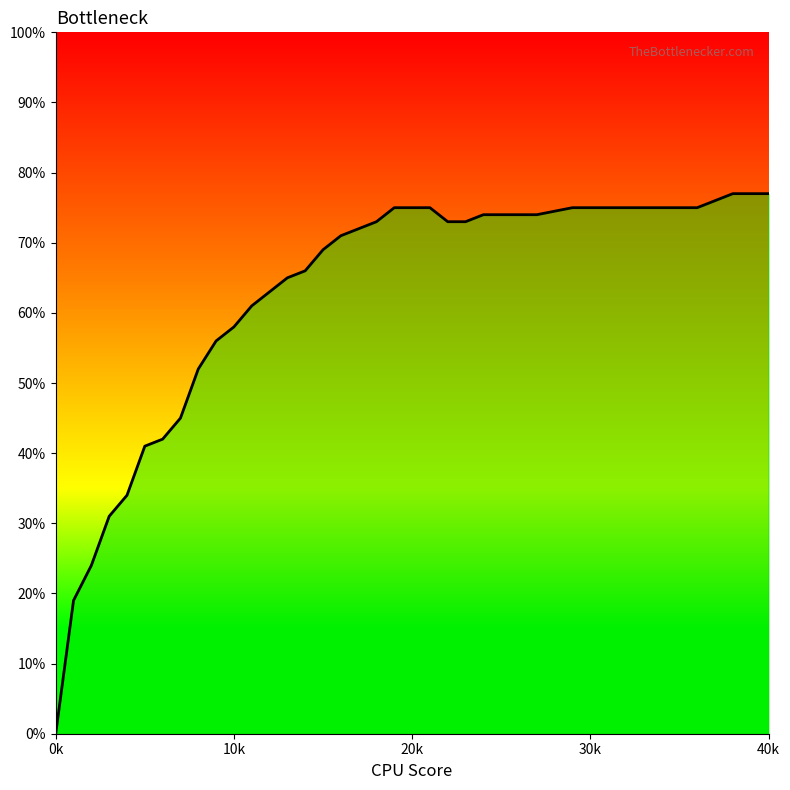

Does the chart display data point markers on the line(s)?

No